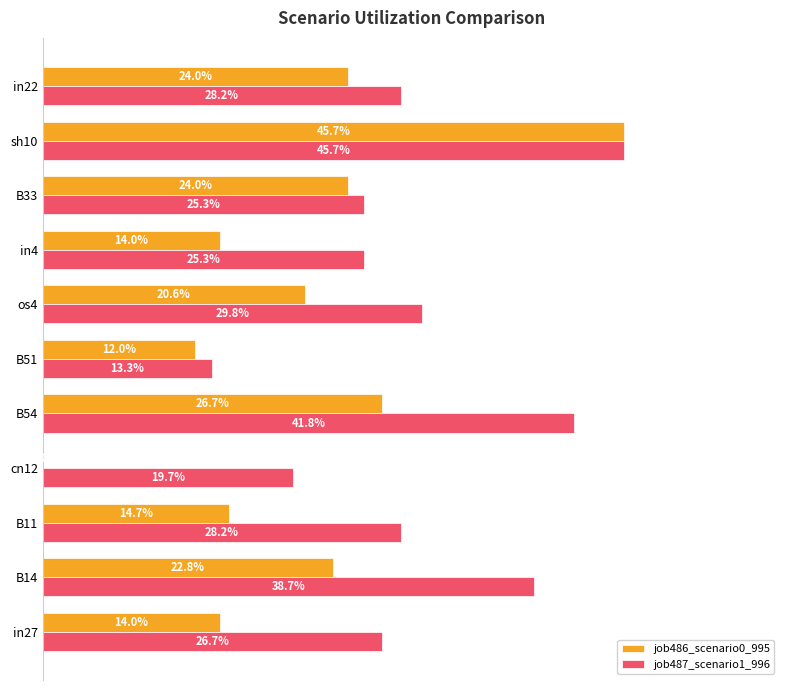

What are all the series names shown in the legend?

job486_scenario0_995, job487_scenario1_996